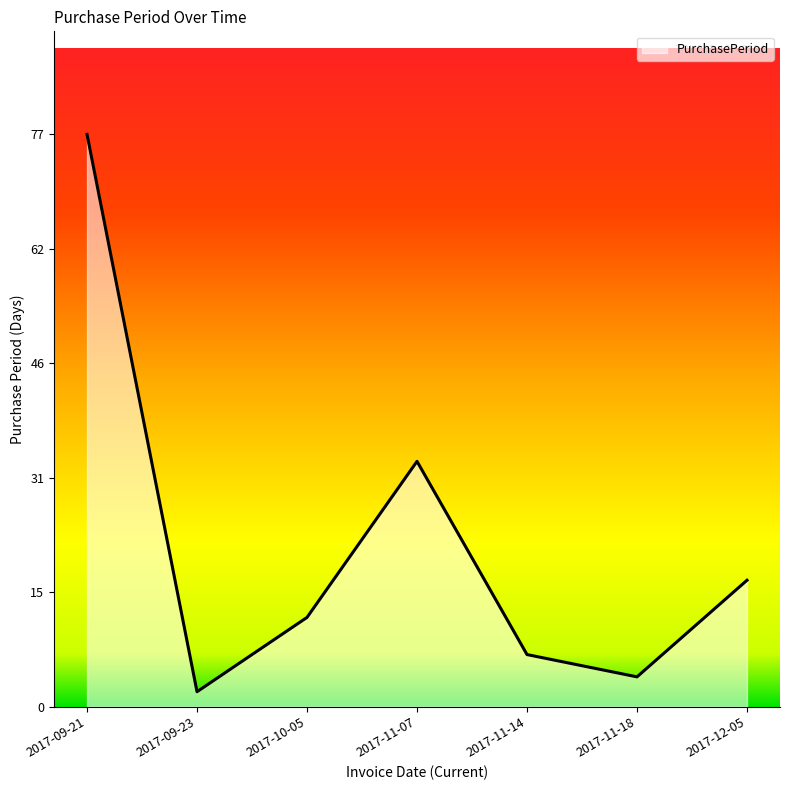

List the labels in order of value, largest first.

2017-09-21, 2017-11-07, 2017-12-05, 2017-10-05, 2017-11-14, 2017-11-18, 2017-09-23